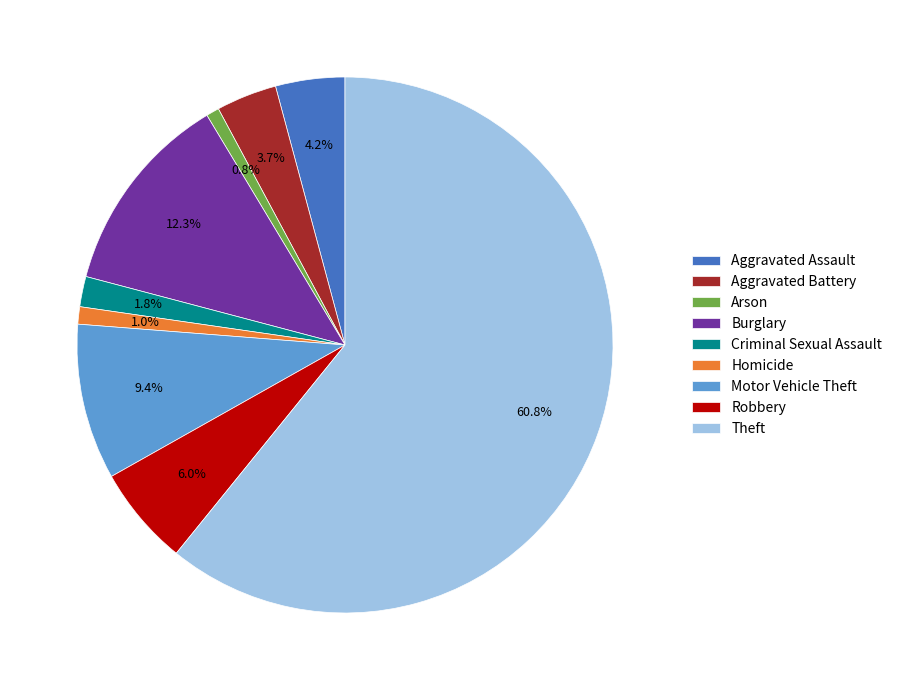

To the nearest percent, what portion does Motor Vehicle Theft represent?

9%